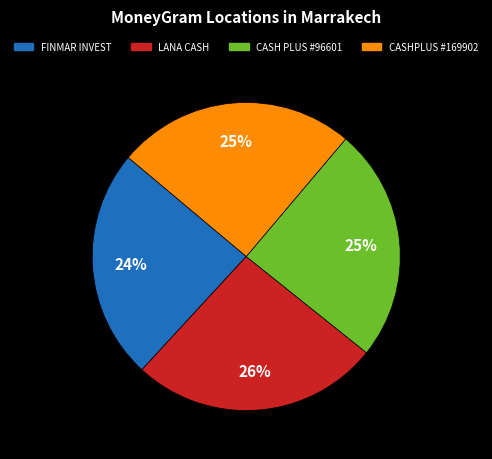

To the nearest percent, what is the difference between the largest and smallest slice percentages?

2%